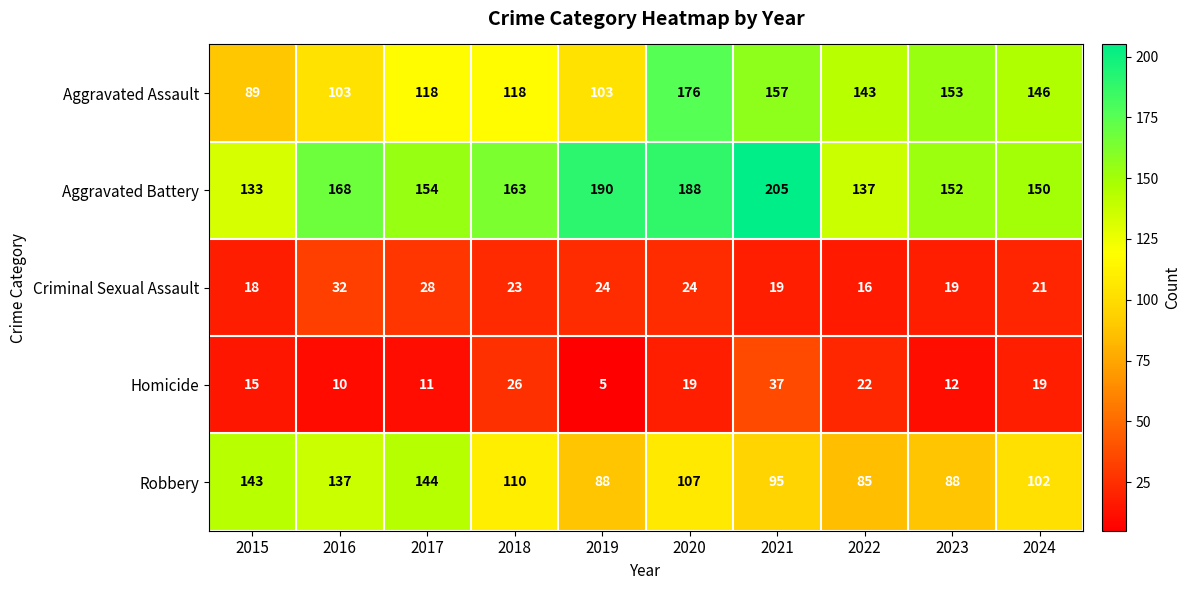

Which series has the largest total across all categories?

Aggravated Battery